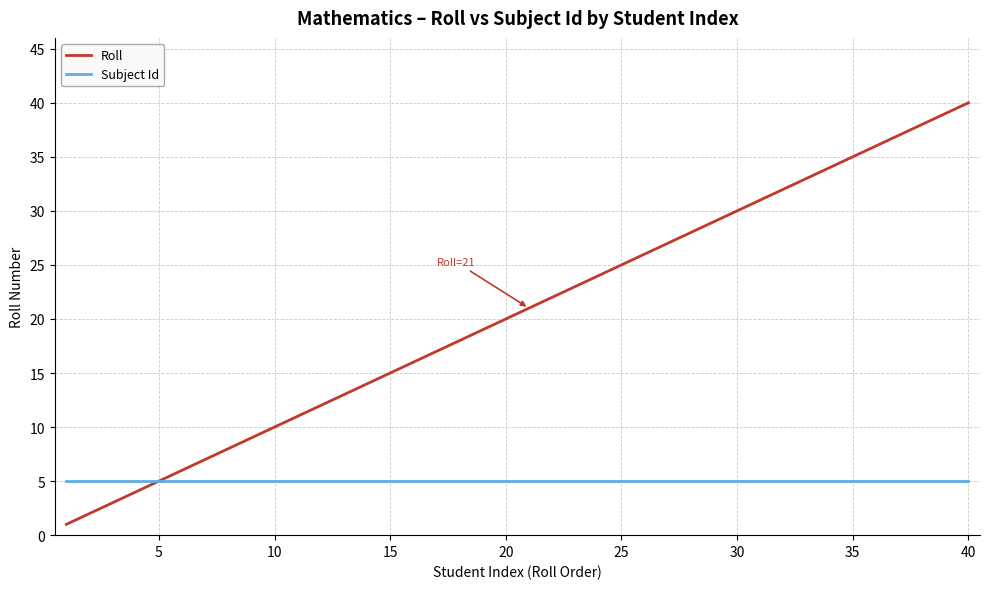

Which series has the widest spread of values?

Roll